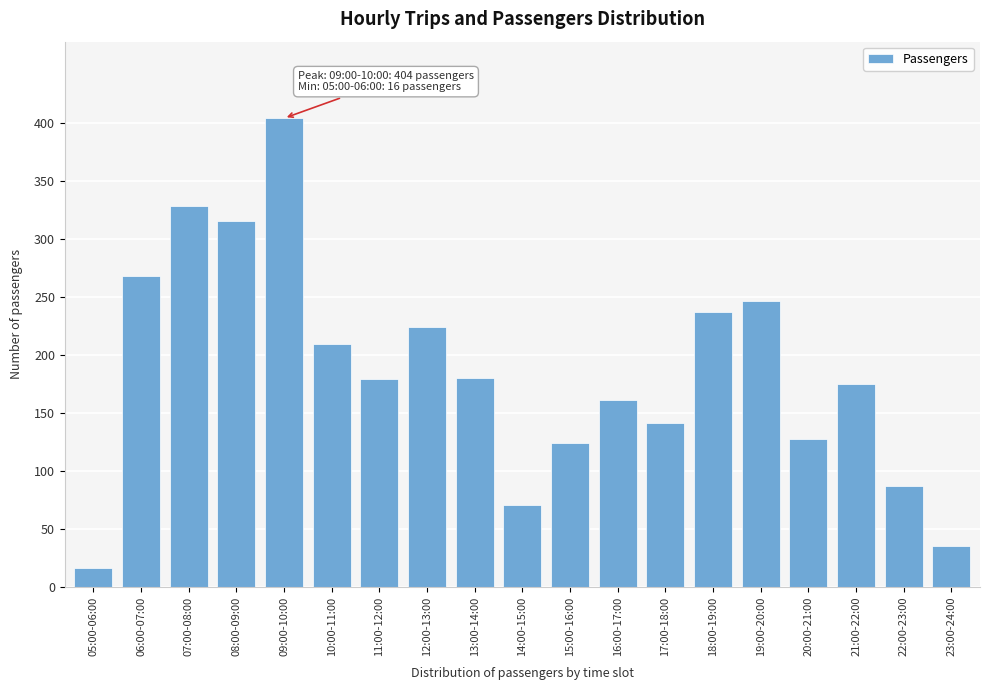

What is the greatest value displayed?

404